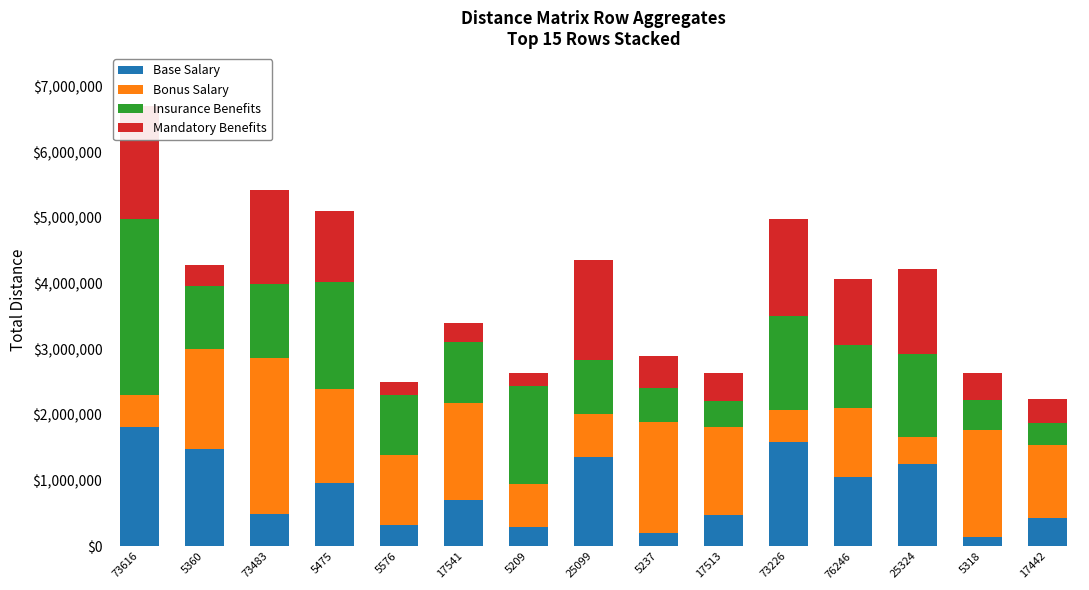

The value of Base Salary at 17513 is 480154.5. True or false?

True